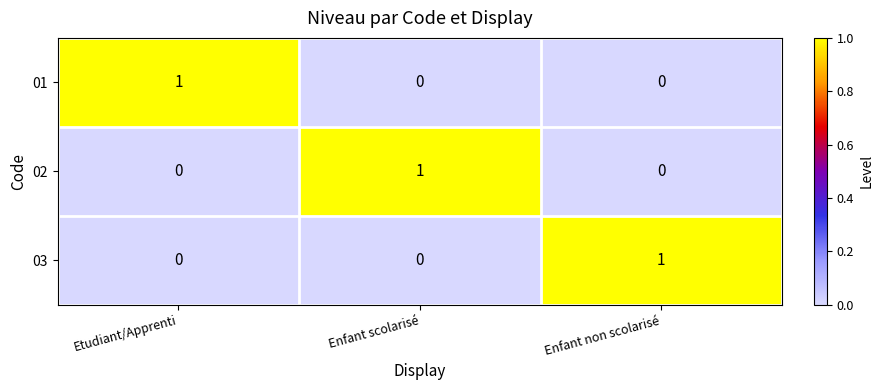

At how many categories does at least one series exceed 0?

3